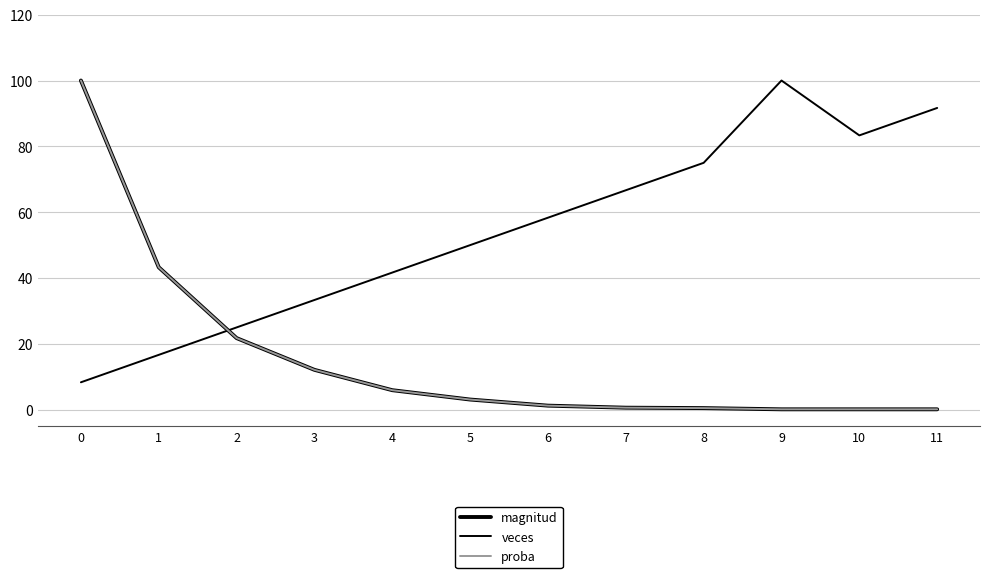

Reading left to right, transcribe all the data shown in this chart.

magnitud: 100.0	43.3	21.8	12.1	5.9	3.1	1.2	0.6	0.5	0.1	0.1	0.1
veces: 8.3	16.7	25.0	33.3	41.7	50.0	58.3	66.7	75.0	100.0	83.3	91.7
proba: 100.0	43.3	21.8	12.1	5.9	3.1	1.2	0.6	0.5	0.1	0.1	0.1